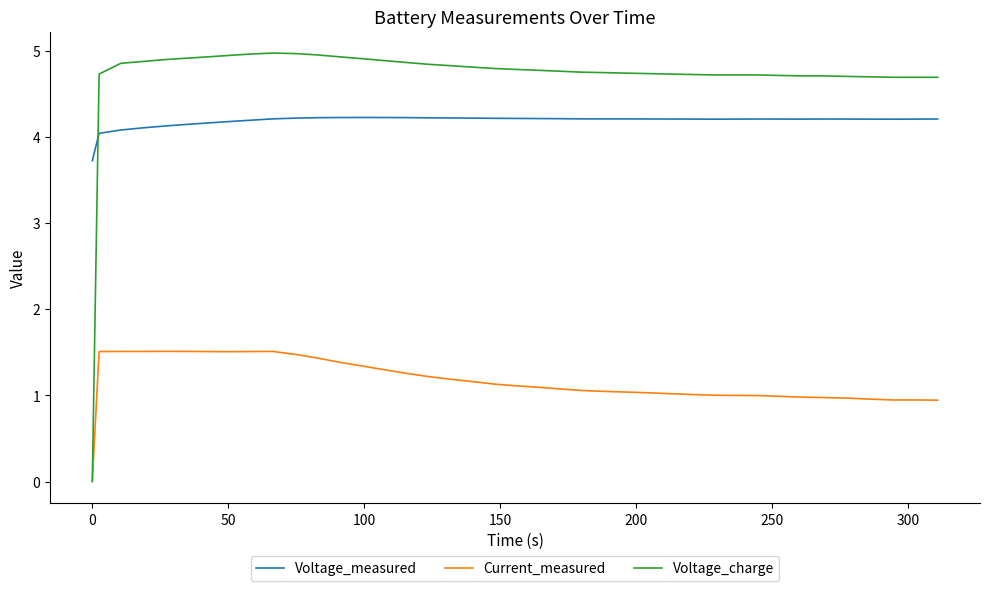

How many lines are shown in the chart?

3